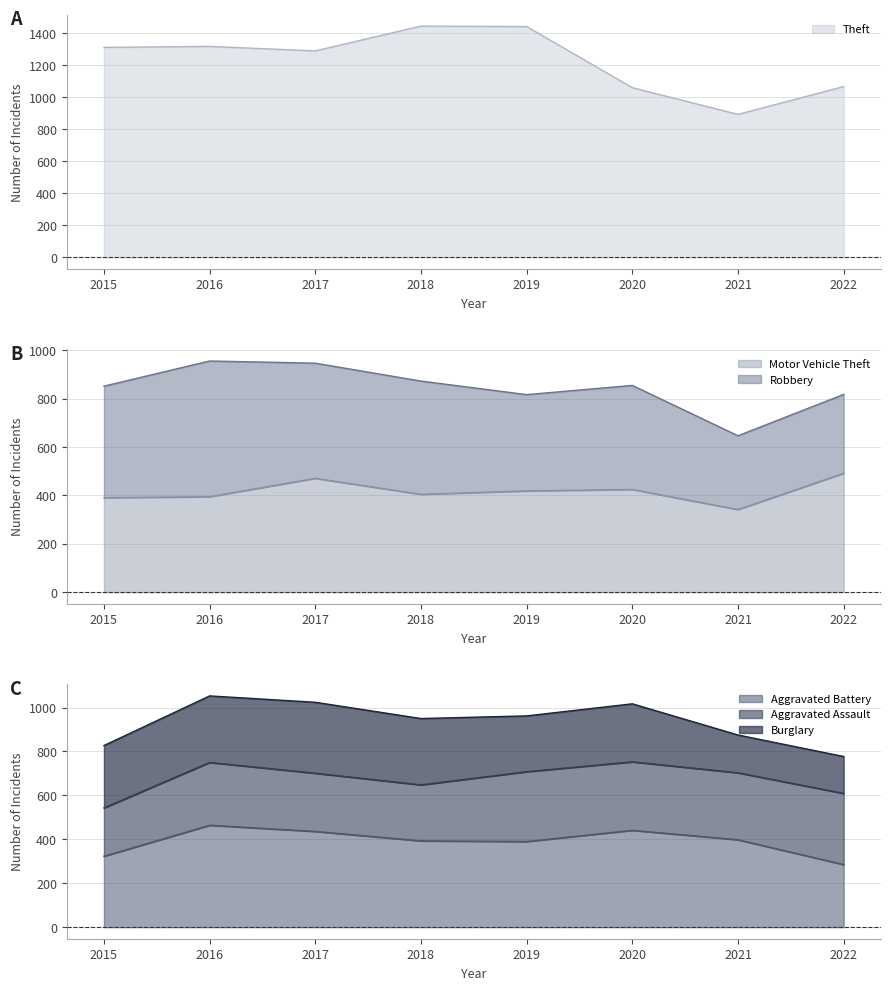

The value of Aggravated Battery at 2022 is 285. True or false?

True